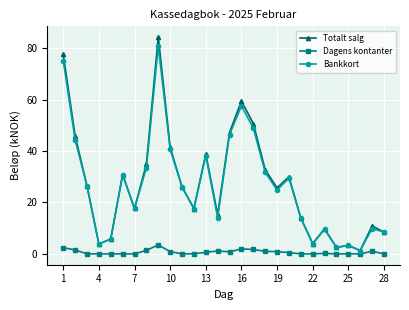

What is the value of the Totalt salg point at the 21st from the left?

13.9